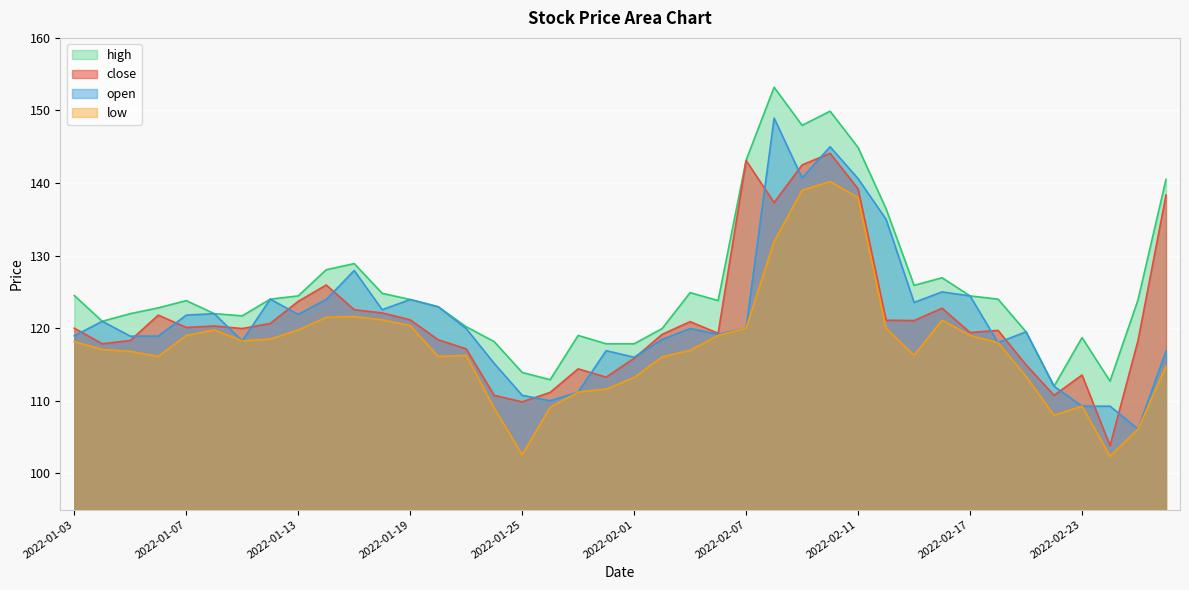

True or false: high has a value of 121.7 at 2022-01-11.

True